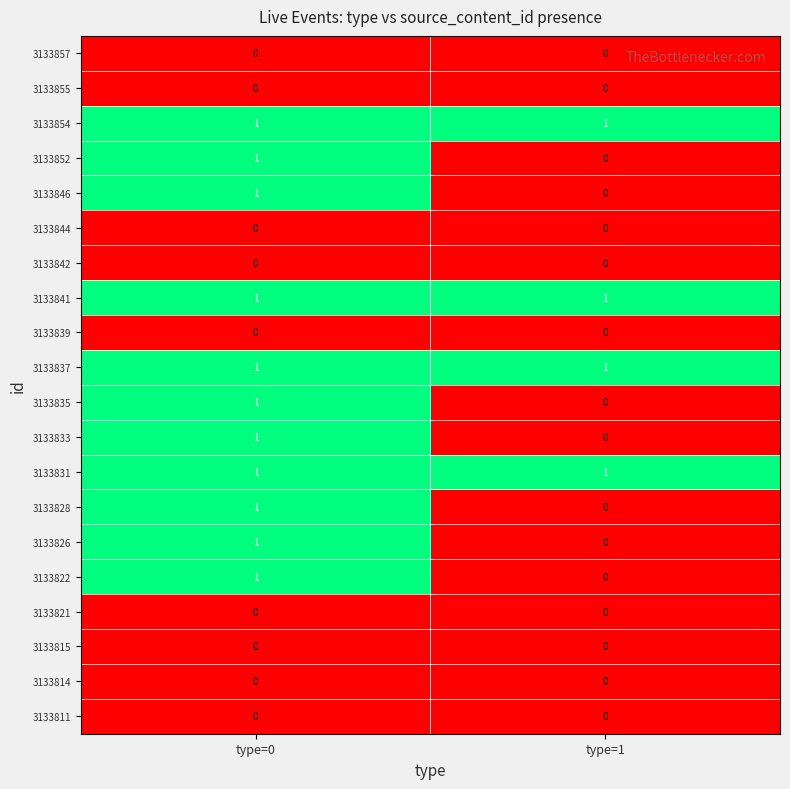

What is the difference between the highest and lowest values at type=0?

1